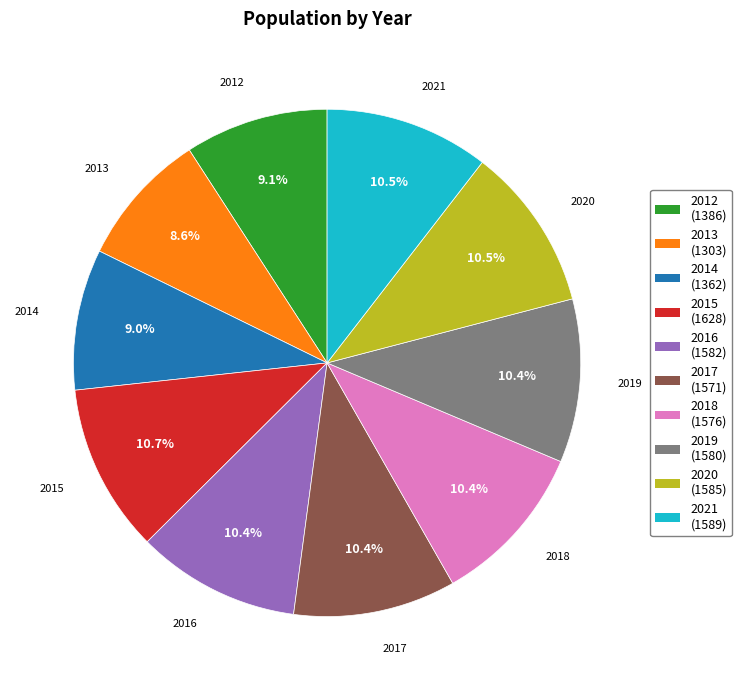

To the nearest percent, what is the difference between the largest and smallest slice percentages?

2%